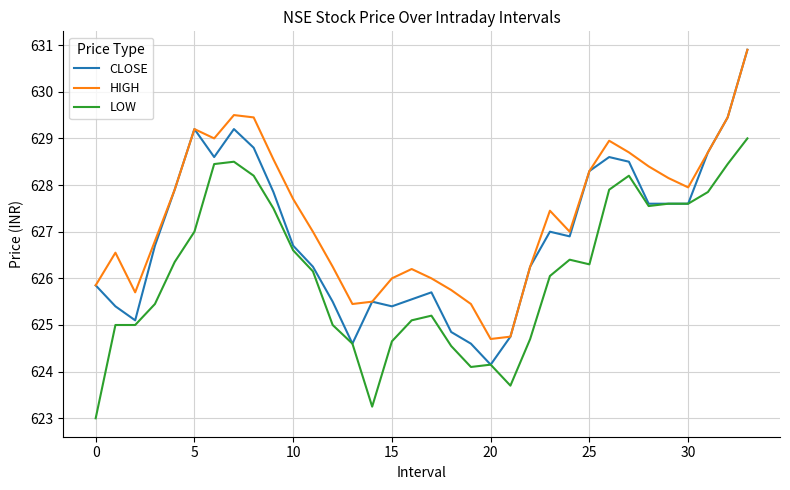

What is the maximum value for HIGH?

630.9